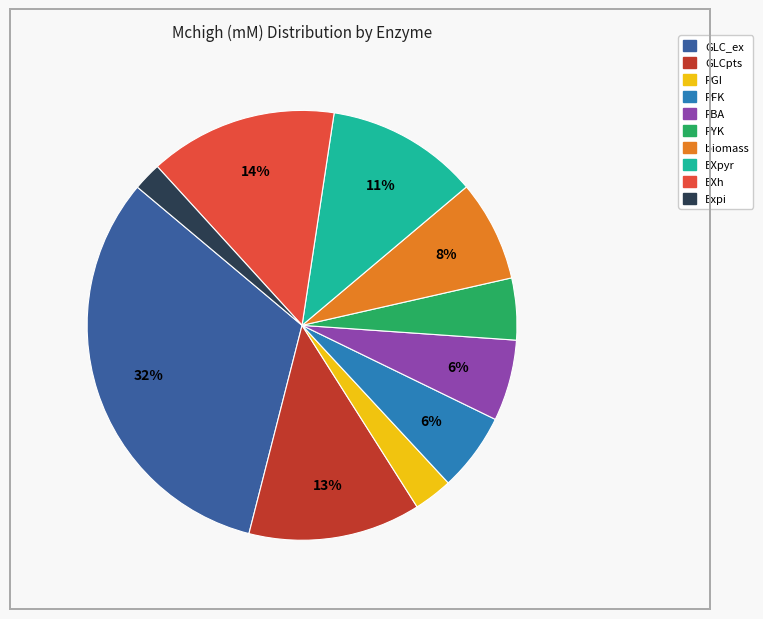

To the nearest percent, what is the average slice percentage?

10%